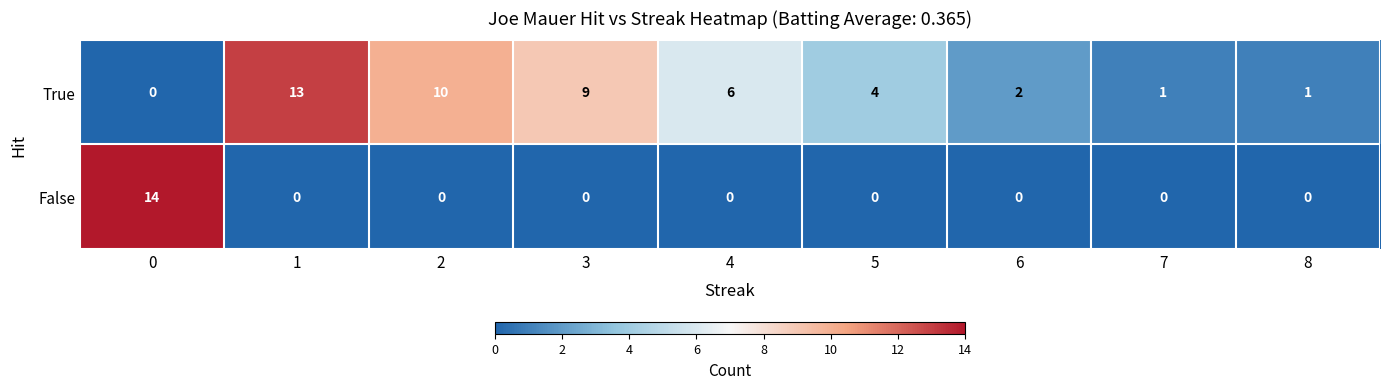

What is the sum of all True values?

46